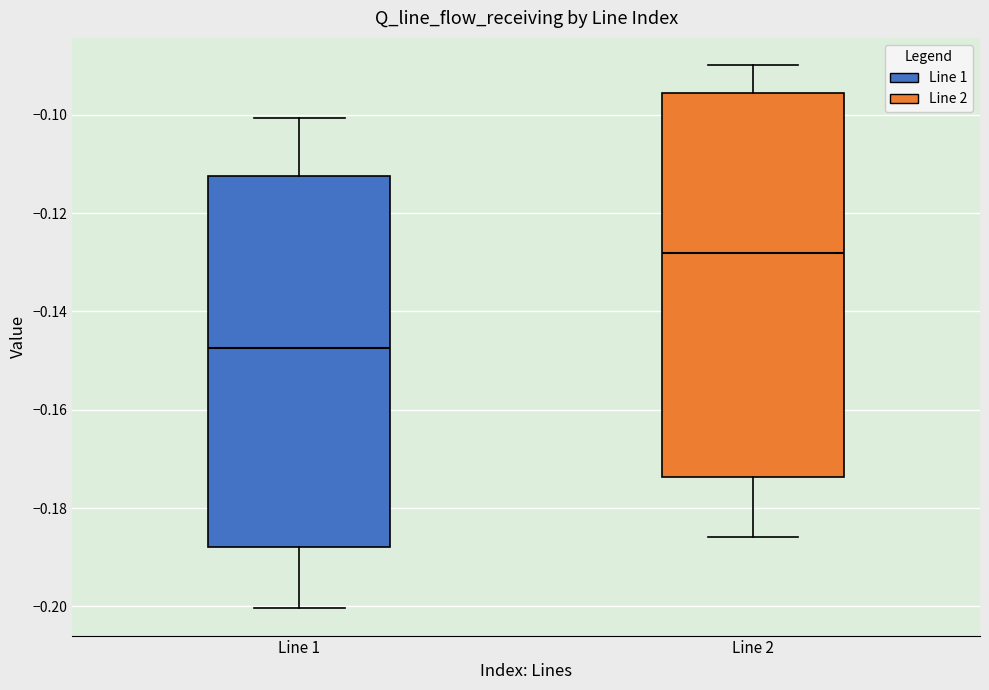

Where is the upper edge of the box for Line 2 on the y-axis? The values are not printed on the chart, so give them approximately, as read against the axis.

-0.096